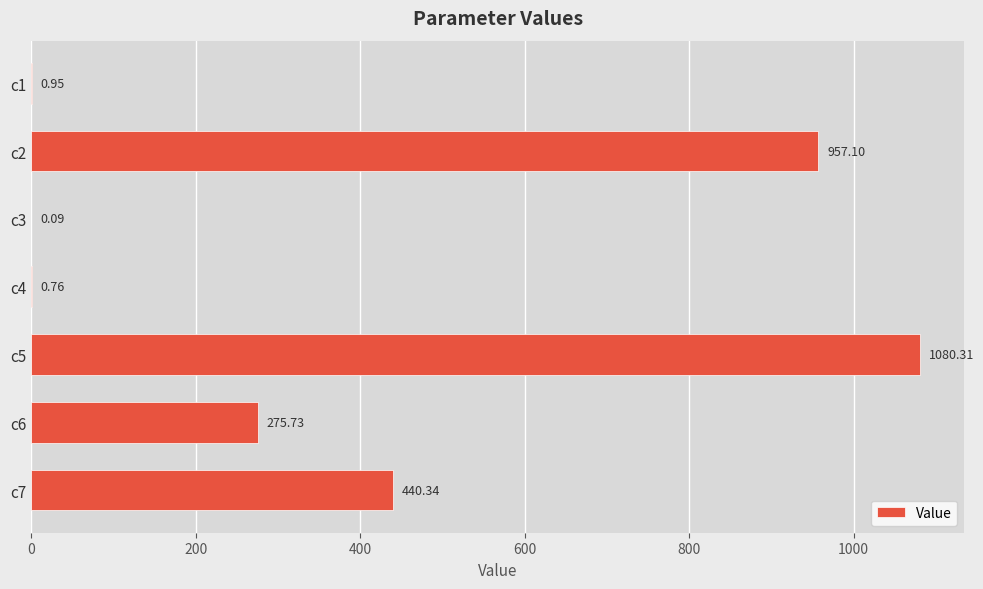

What is the change in value from c1 to c2?

+956.1